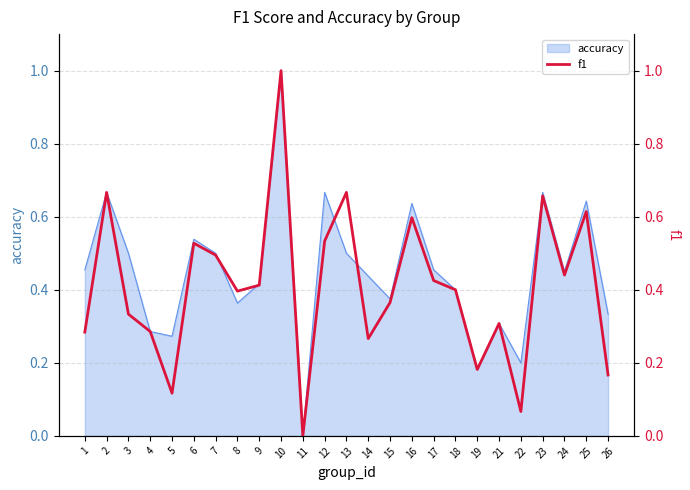

Read the value at 1.

0.3